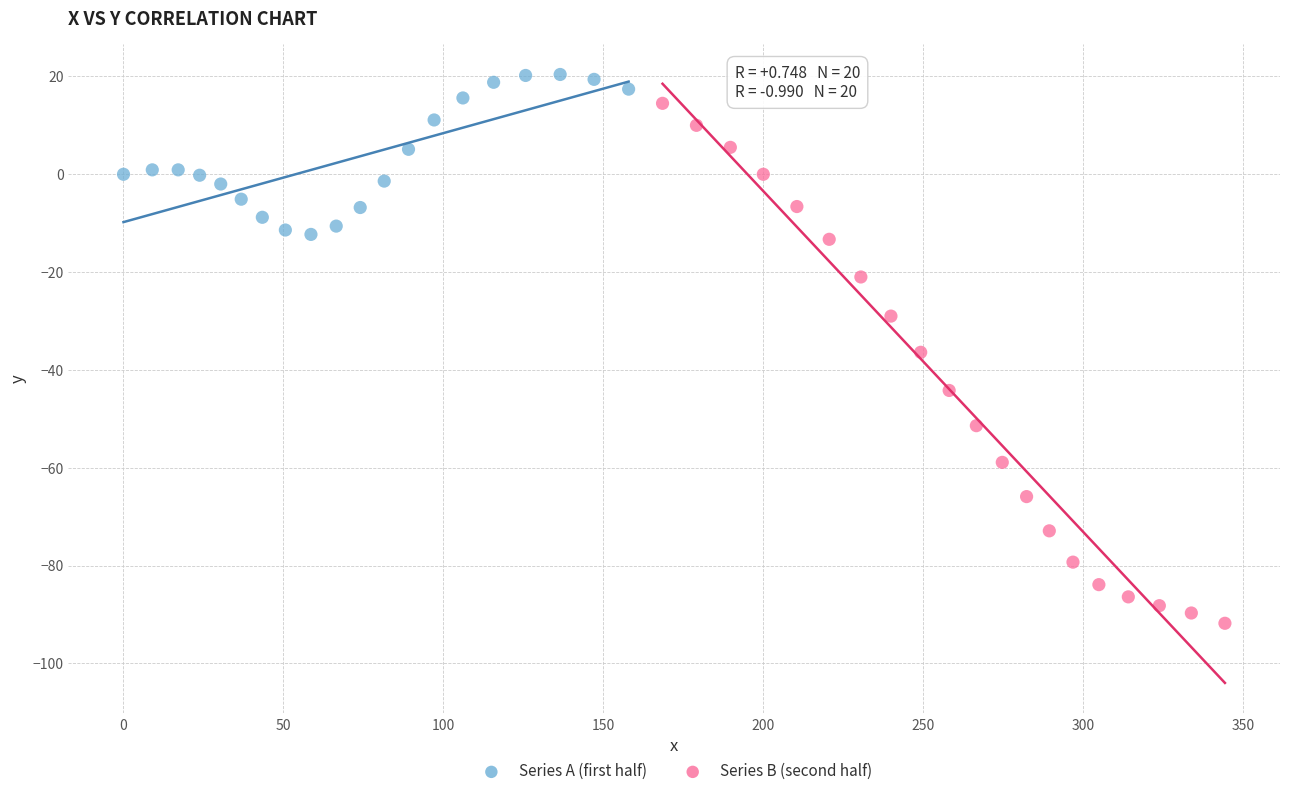

Which series contains the lowest Y value?

Series B (second half)